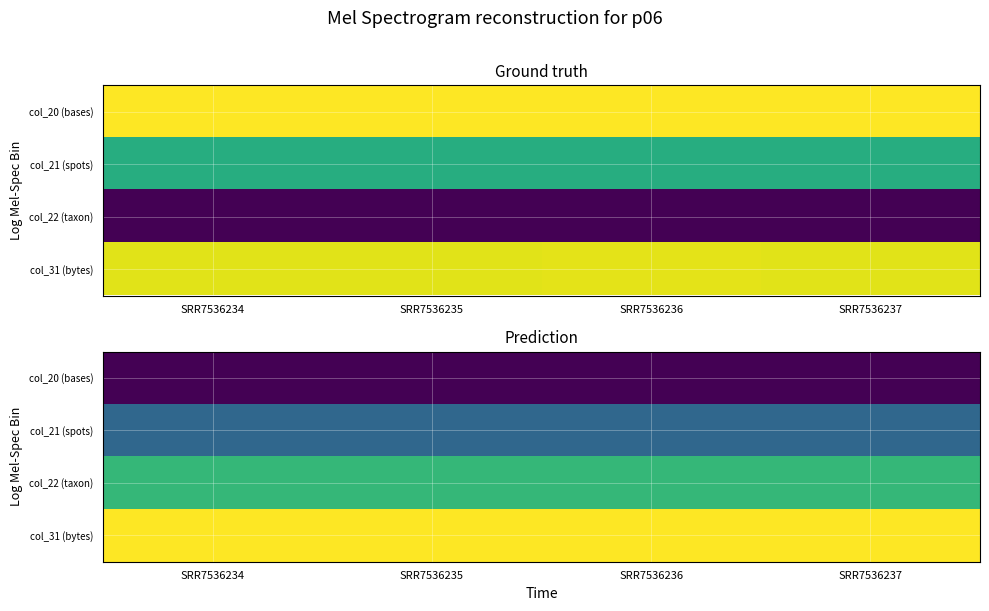

At which category is the sum across all series the highest?

SRR7536236